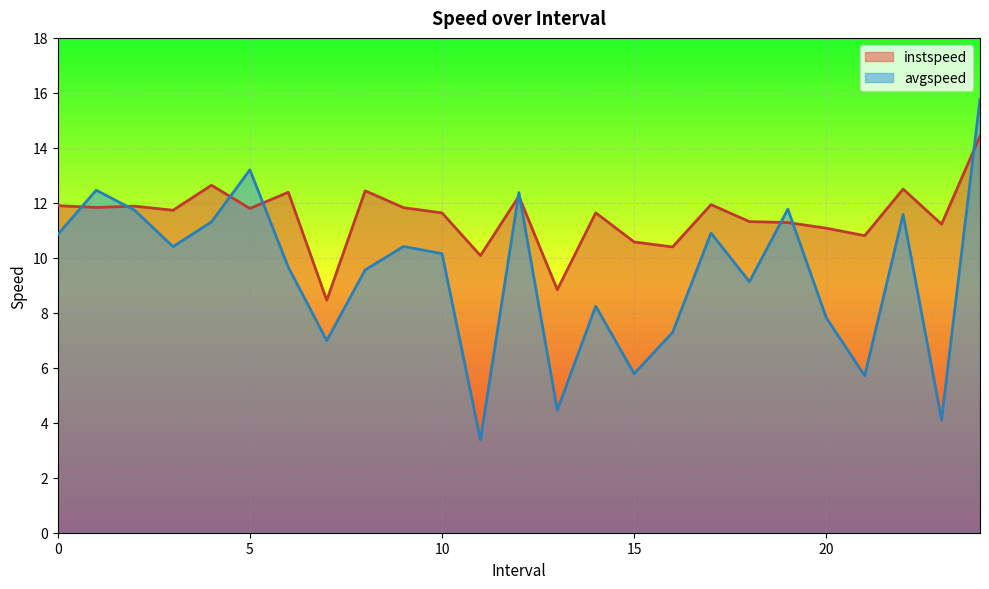

What is the approximate value of avgspeed at 24.0?

15.8